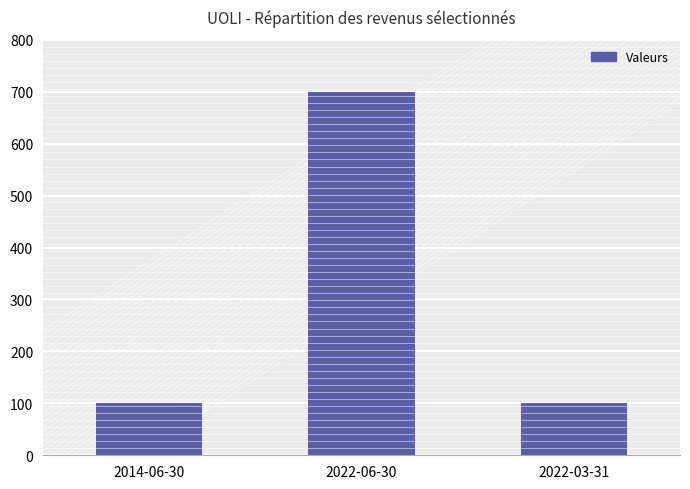

What position from the left is 2022-06-30?

2